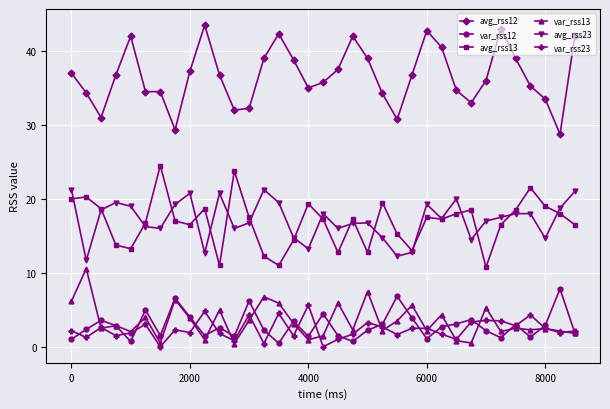

What is the sum of all avg_rss12 values?

1280.7